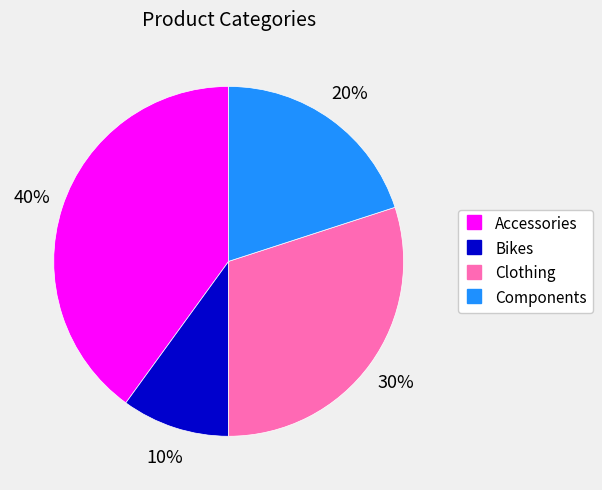

What is the smallest slice in the pie chart?

Bikes